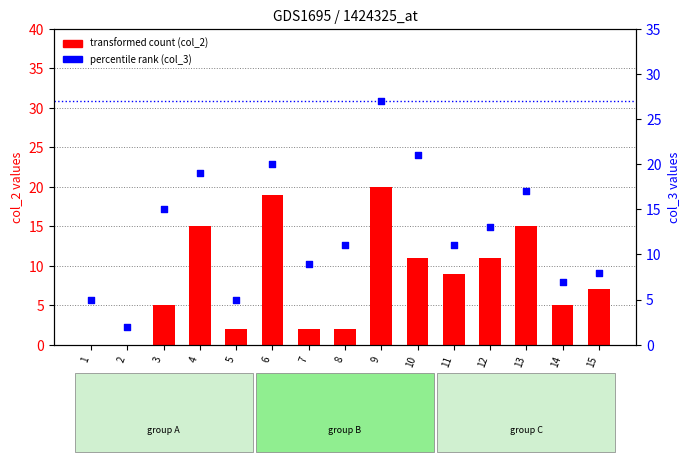

What are all the series names shown in the legend?

transformed count (col_2), percentile rank (col_3)